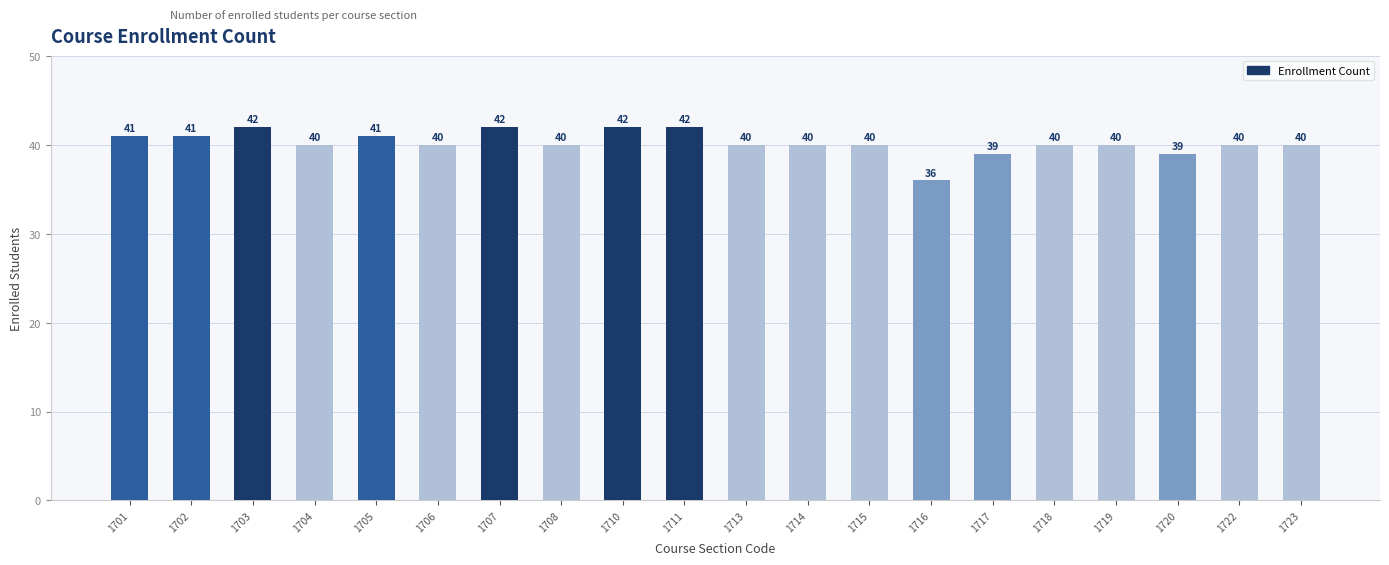

What is the change in value from 1703 to 1718?

-2